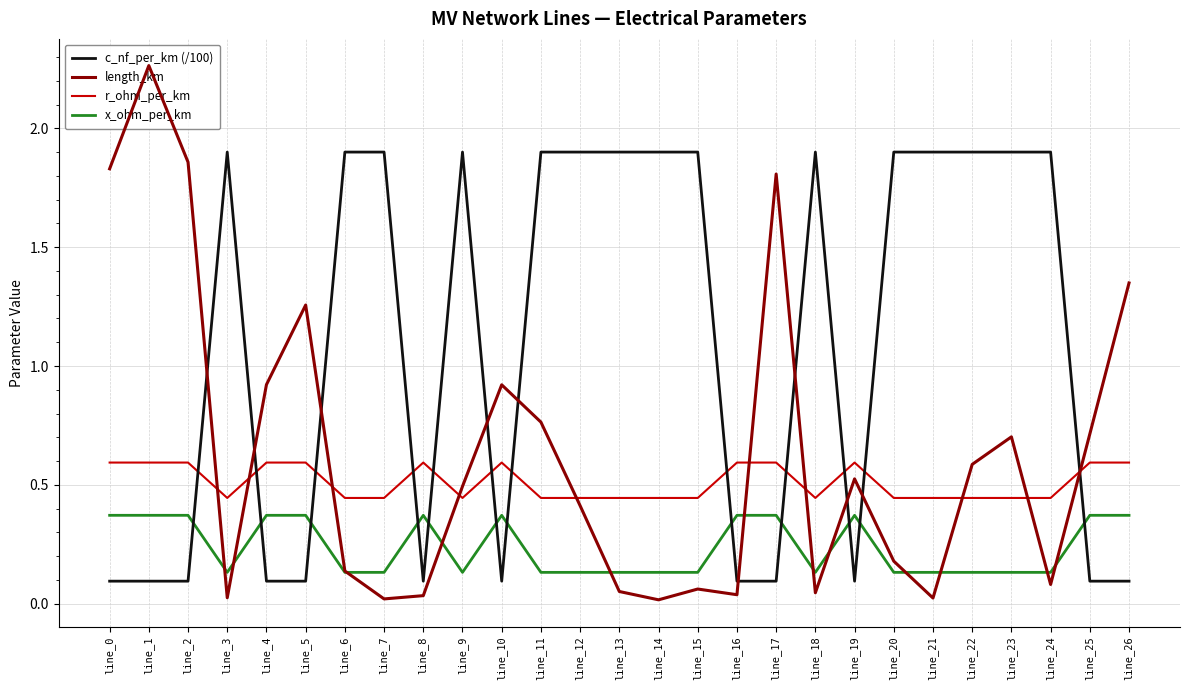

Which has a higher value, line_8 or line_14?

line_14